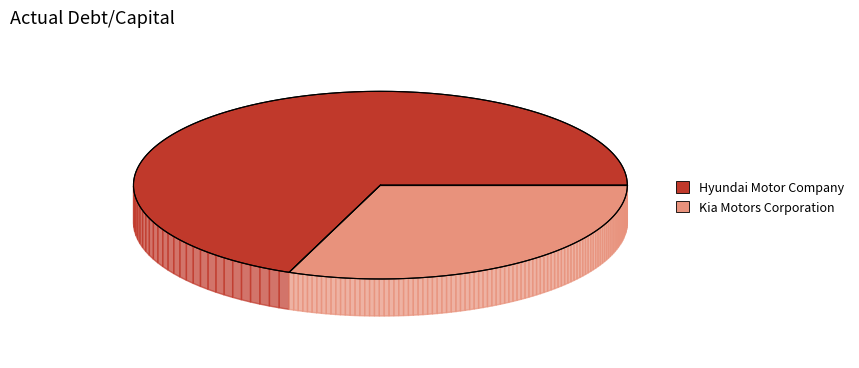

Which category has the biggest portion of the pie?

Hyundai Motor Company